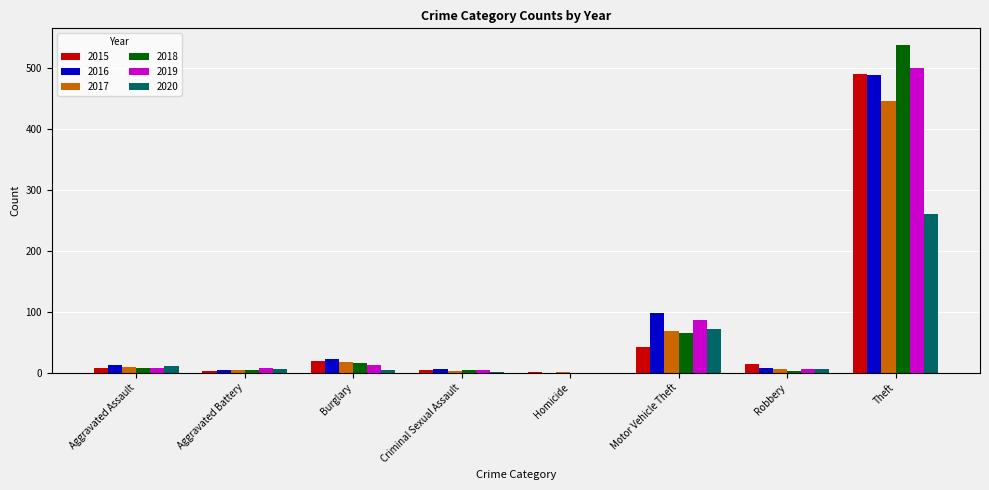

Which category has the highest value in the 2019 series?

Theft